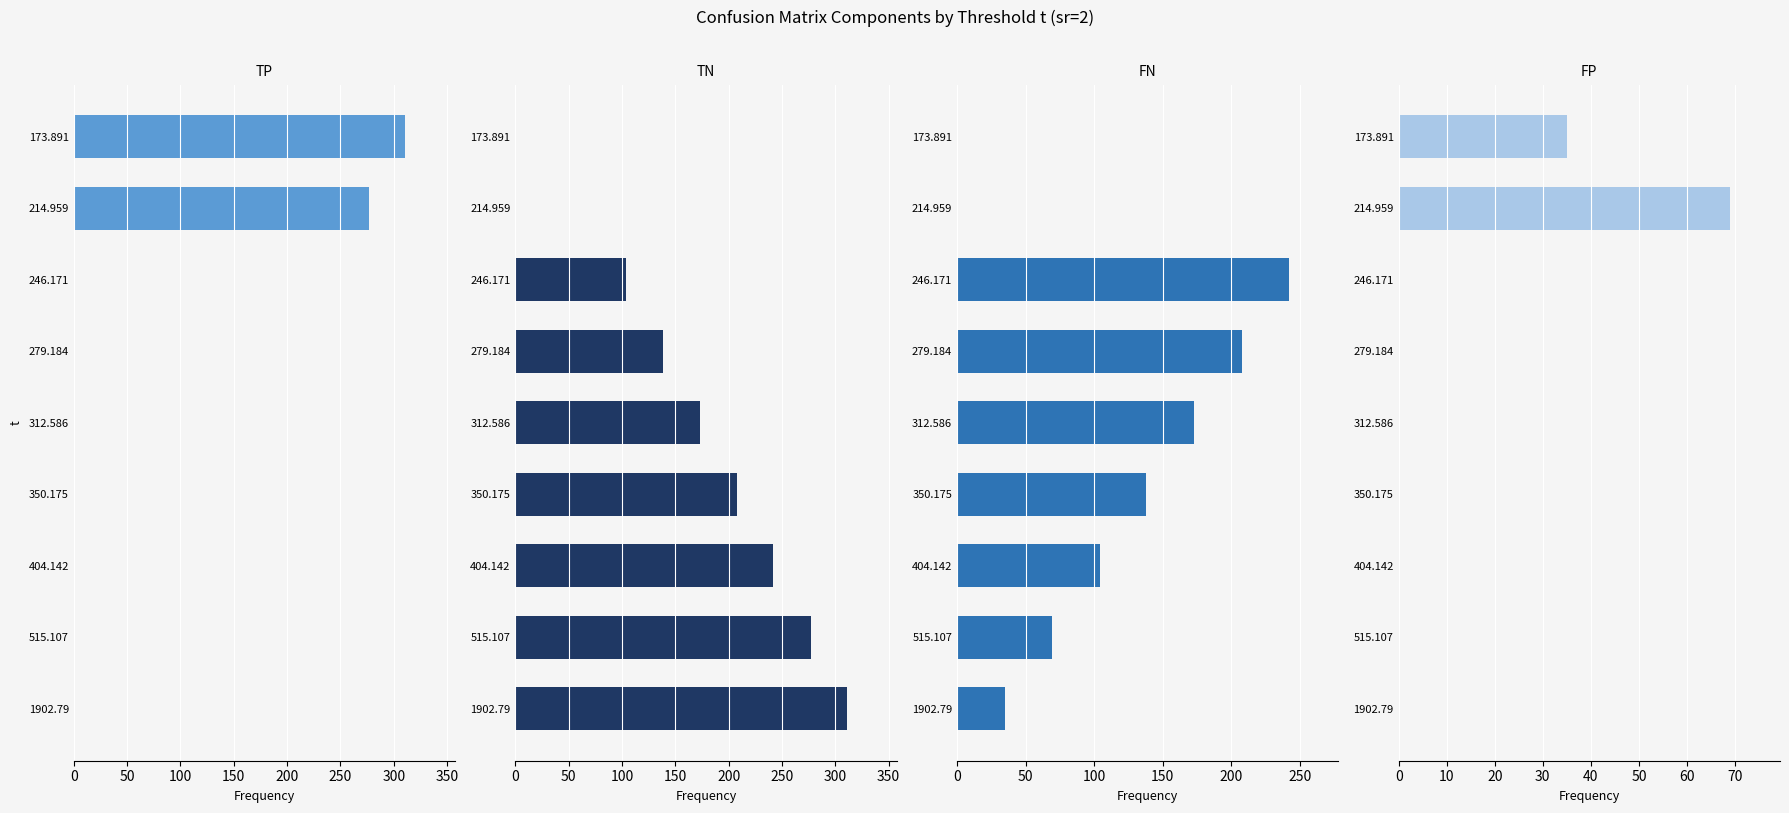

Rank the series by their average value, from highest to lowest.

TN, FN, TP, FP